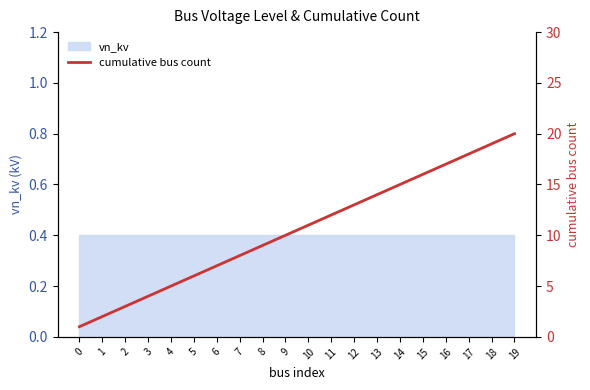

At which category does the chart reach its peak across all series?

19